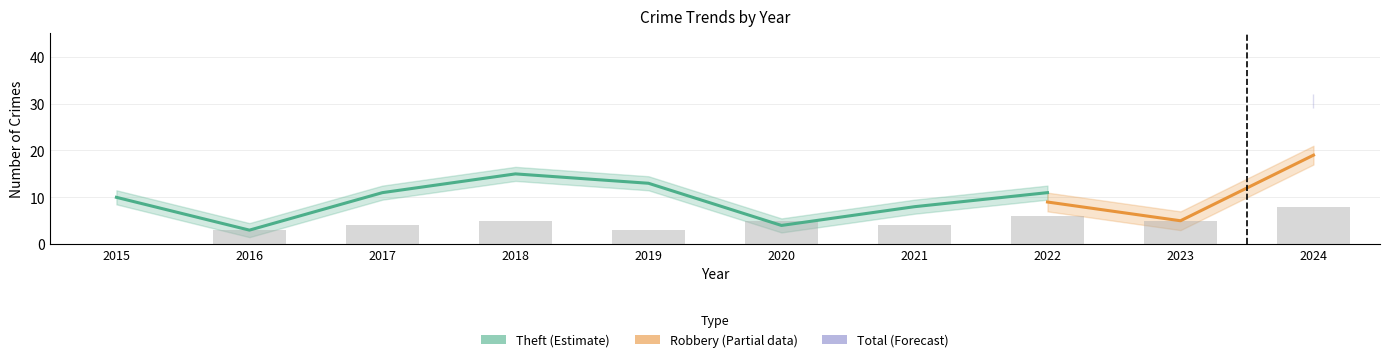

What is the greatest value displayed?

30